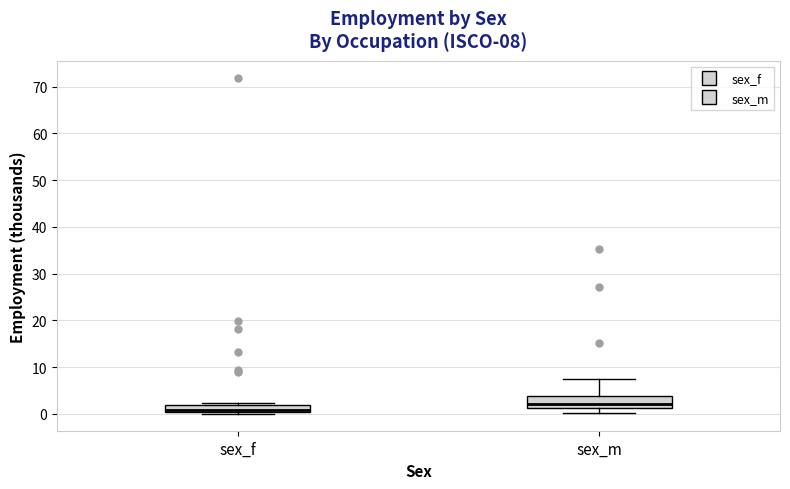

Which box's median line is the lowest?

sex_f